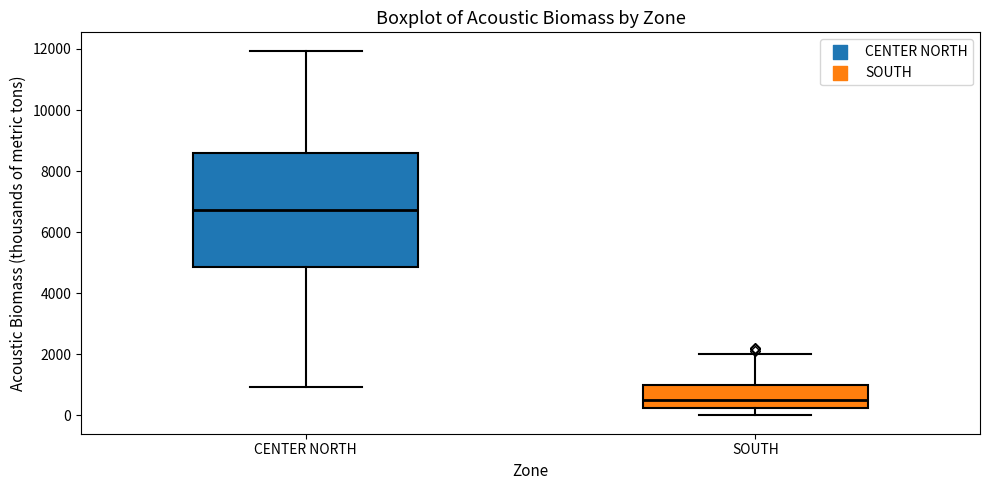

Reading left to right, transcribe this box plot: for each box, give where its median line is, the range the box spans, and where its two whiskers end, as read against the y-axis. The values are not printed on the chart, so give them approximately, as read against the axis.

CENTER NORTH: median 6800, box 4800 to 8600, whiskers 1000 to 12000
SOUTH: median 600, box 200 to 1000, whiskers 0 to 2000